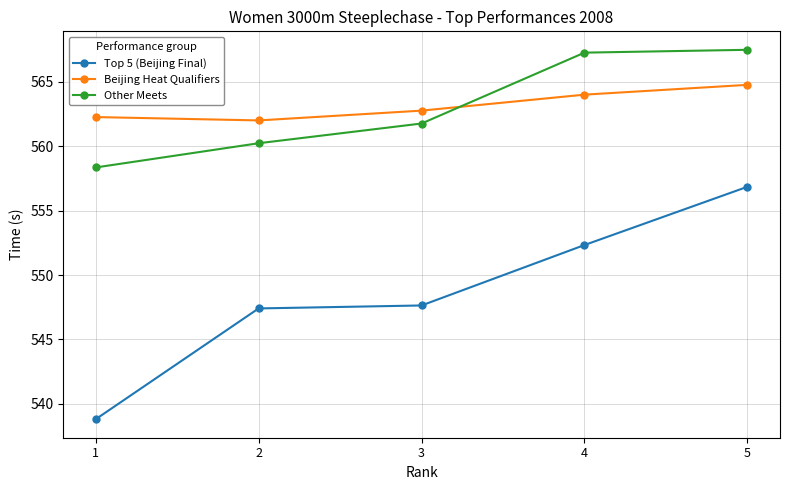

At how many categories does at least one series exceed 566?

2